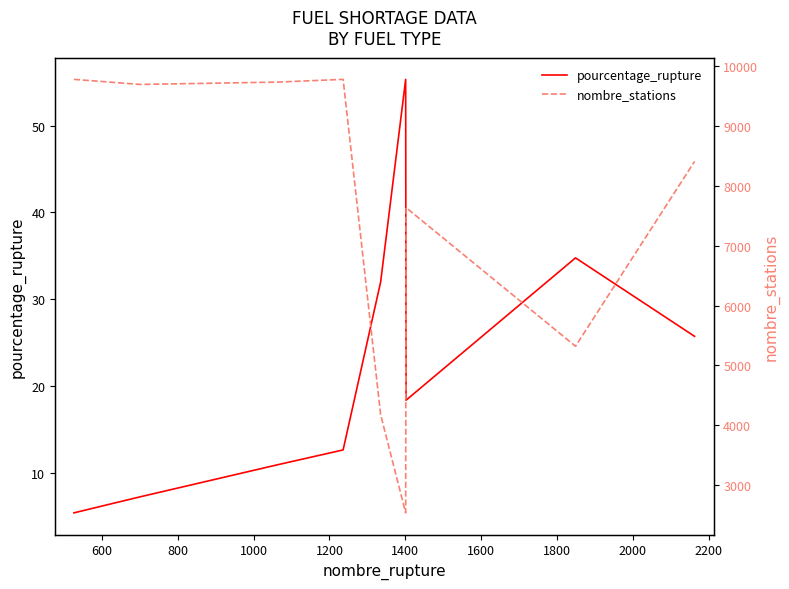

True or false: pourcentage_rupture and nombre_stations cross at least once.

False